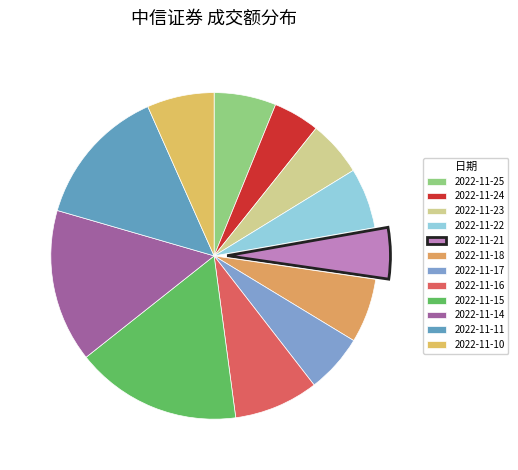

How many slices are in this pie chart?

12